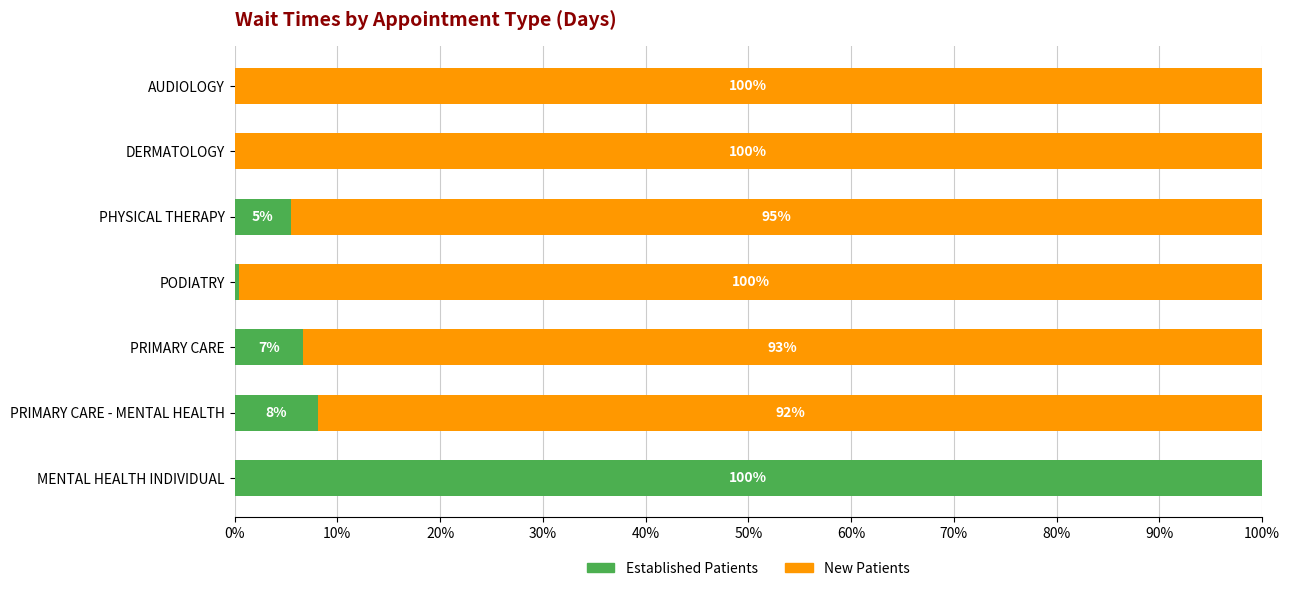

What is the maximum value for Established Patients?

100.0